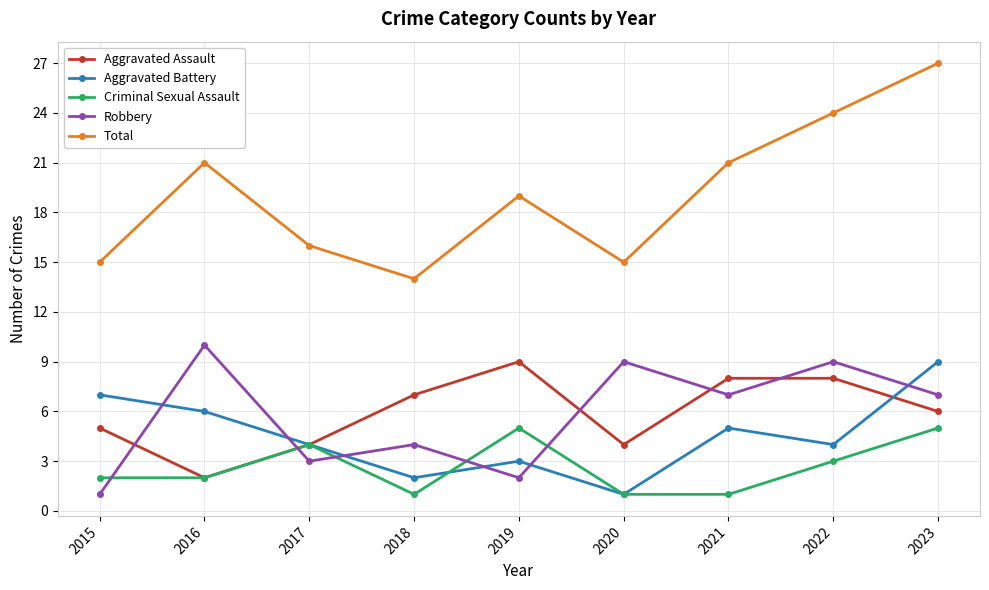

What is the difference between the Aggravated Battery values at 2018 and 2016?

4